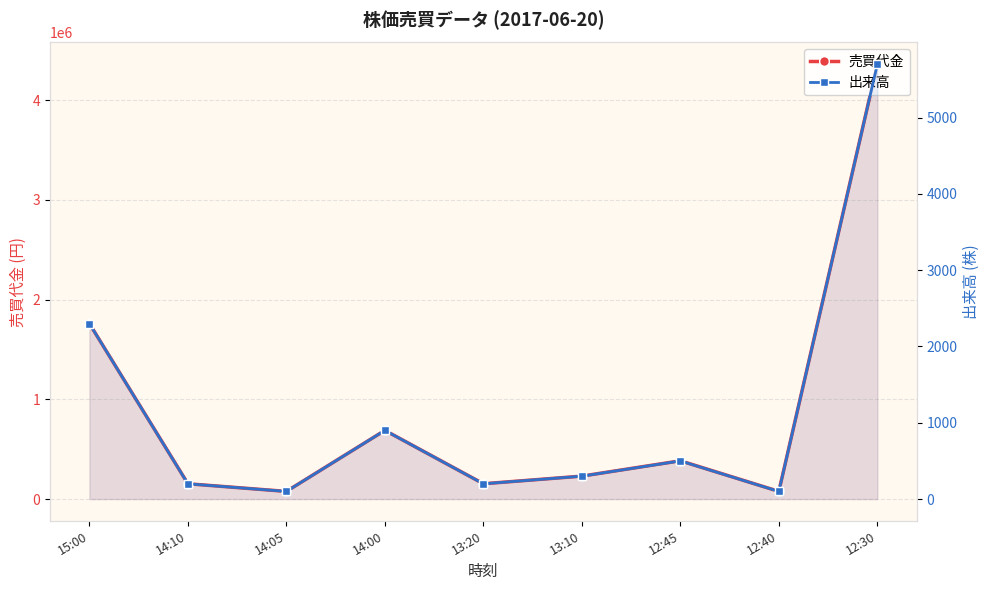

Where is the first local maximum for 出来高?

14:00